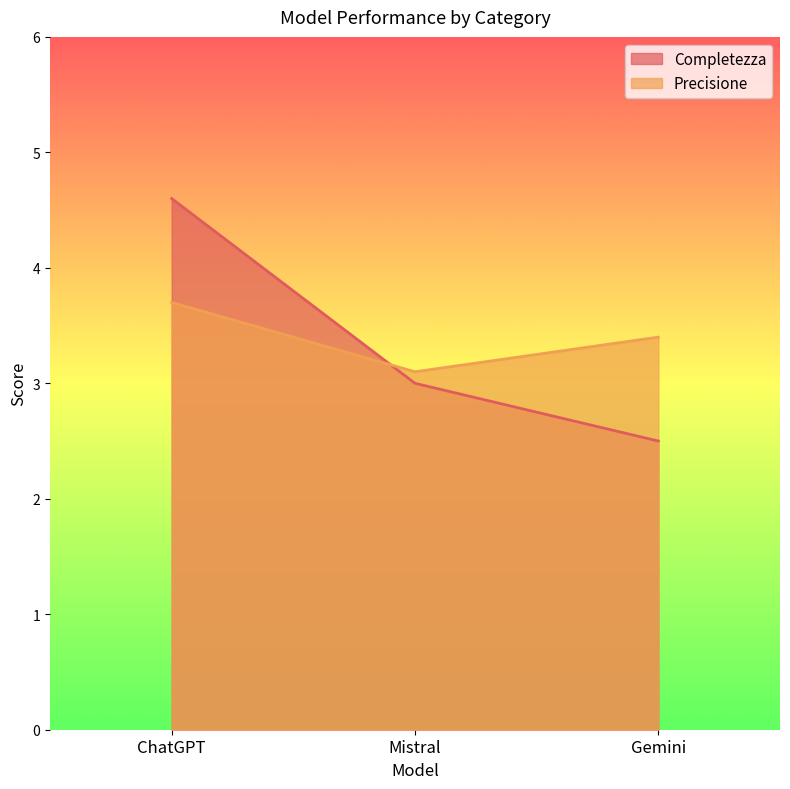

The Precisione series shows 3.4 at Gemini. True or false?

True